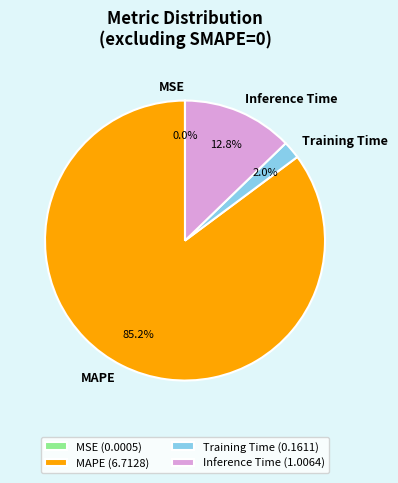

What percentage is the Training Time slice, to the nearest percent?

2%